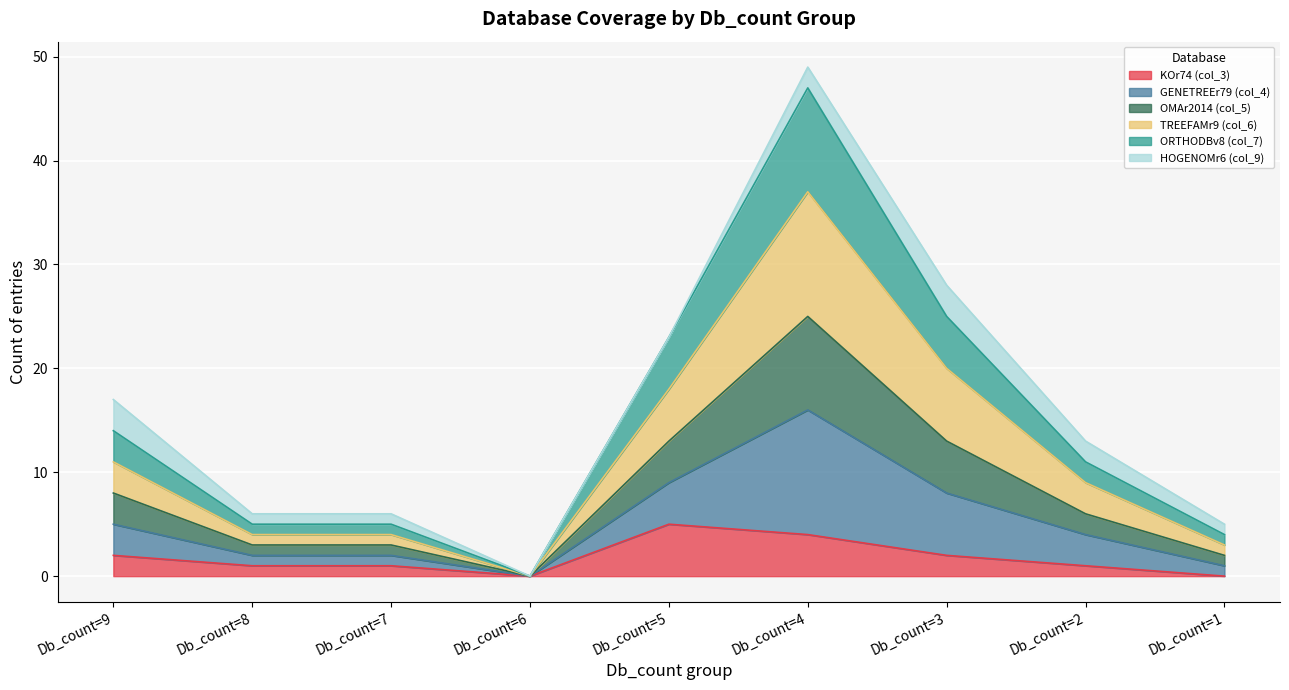

The value of KOr74 (col_3) at Db_count=1 is 2. True or false?

False